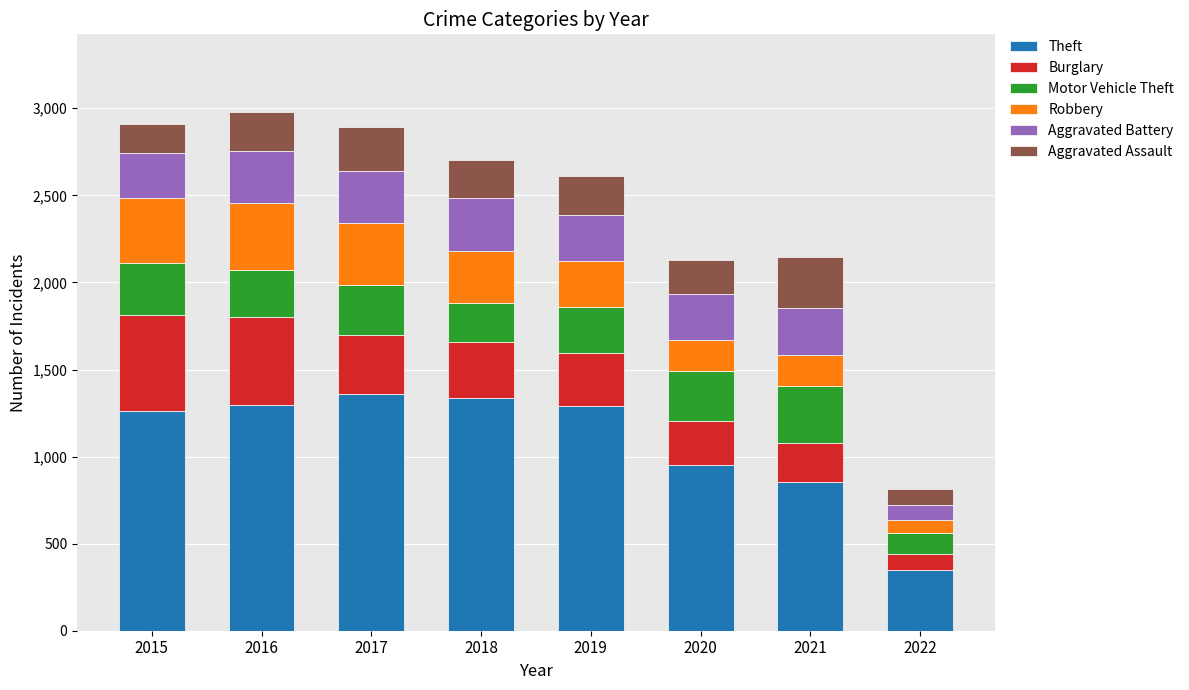

What is the total value across all series at 2016?

2978